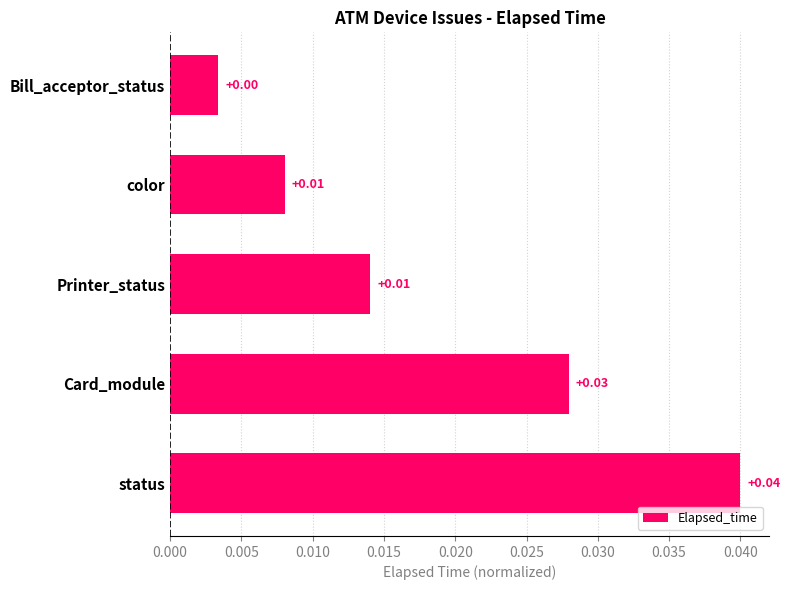

Which label corresponds to the smallest value in the chart?

Bill_acceptor_status